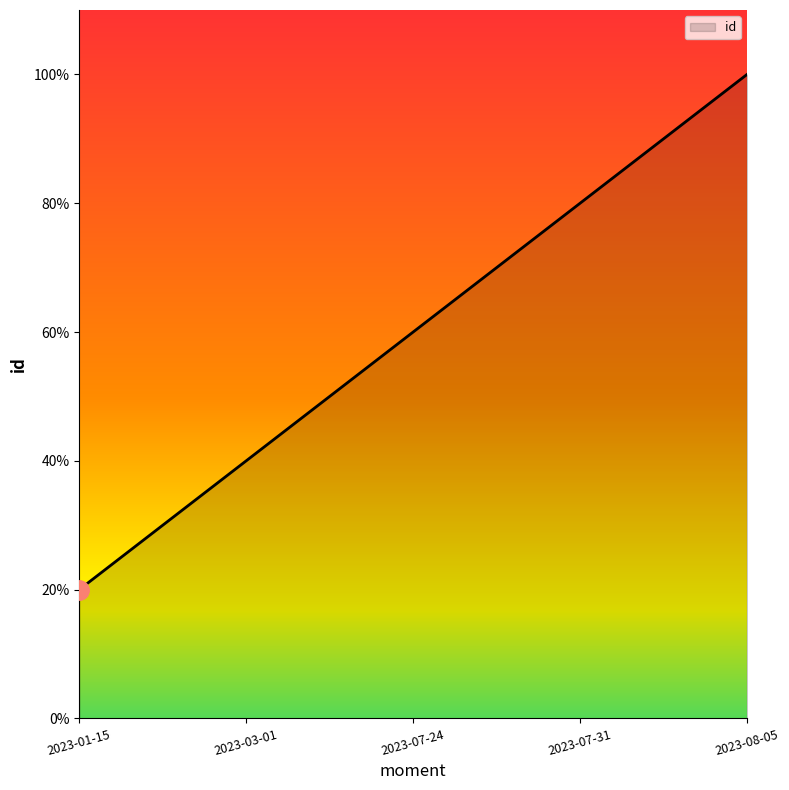

What is the smallest value displayed?

1